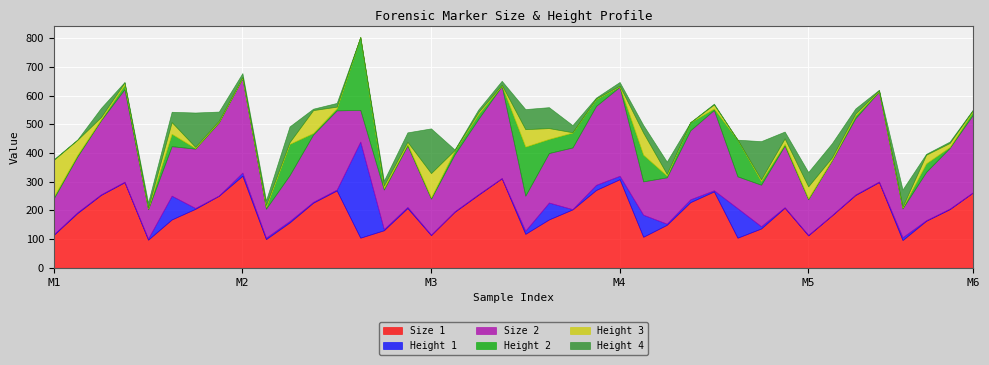

Between 14 and 21, which series saw the biggest shift?

Height 4